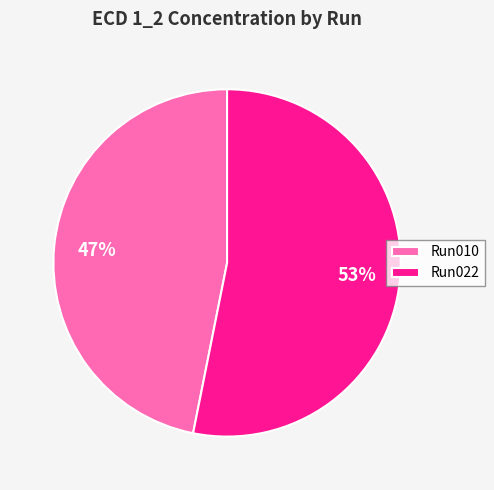

What is the ratio of the value at Run022 to the value at Run010?

1.1